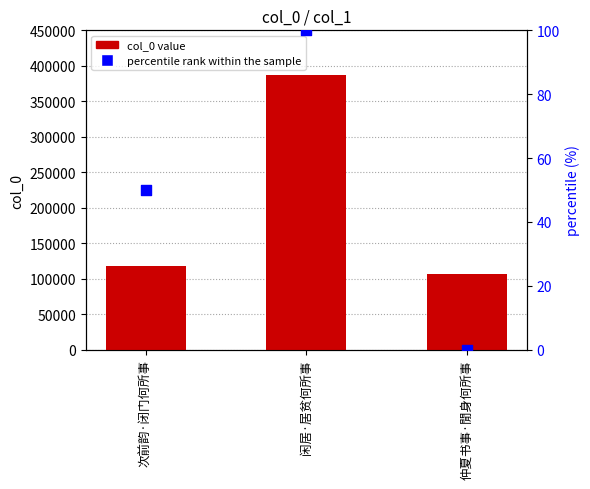

Which series has the widest spread of Y values?

col_0